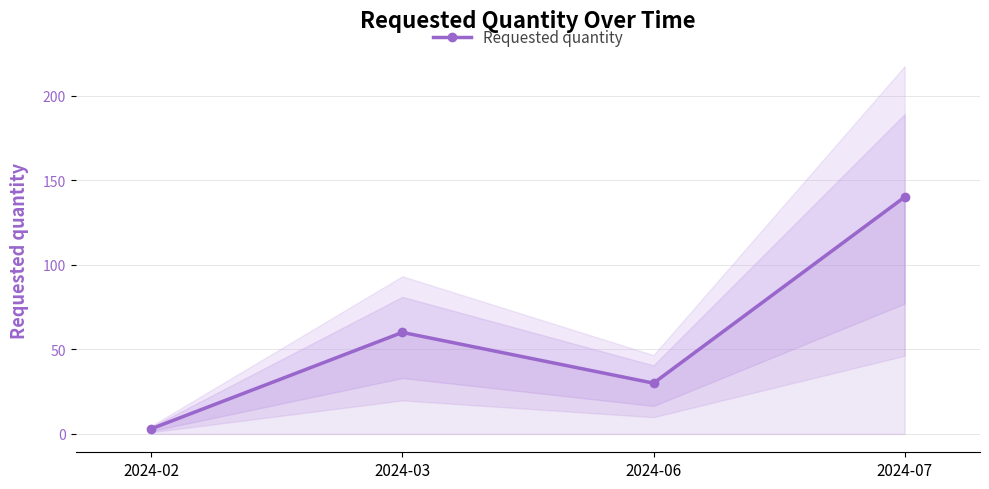

At which category does the data reach its first local valley?

2024-06